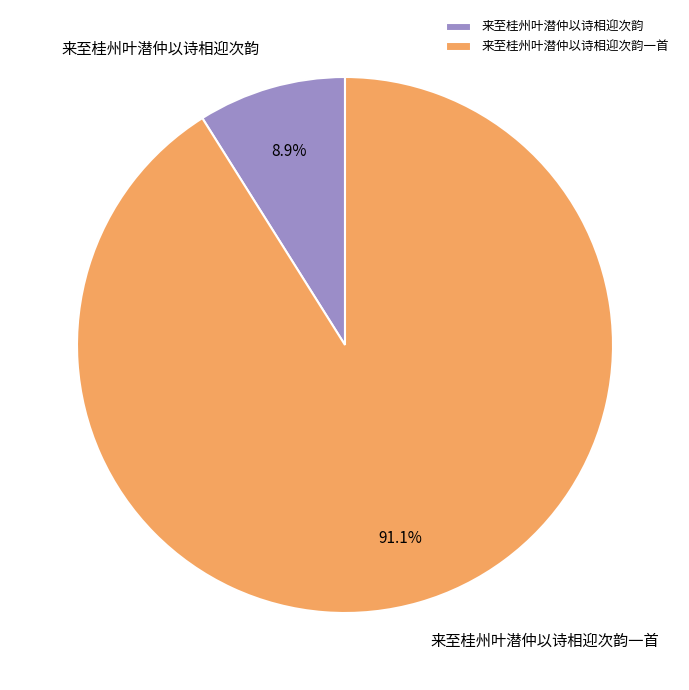

The 来至桂州叶潜仲以诗相迎次韵 slice represents 20% of the pie. True or false?

False